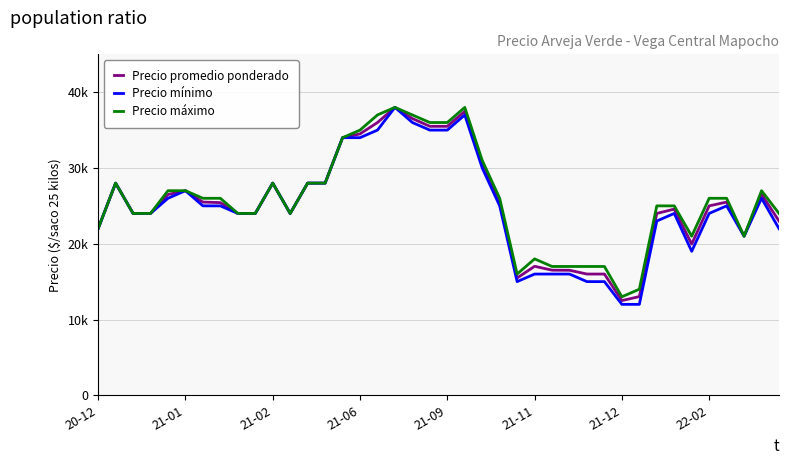

Does the chart display data point markers on the line(s)?

No